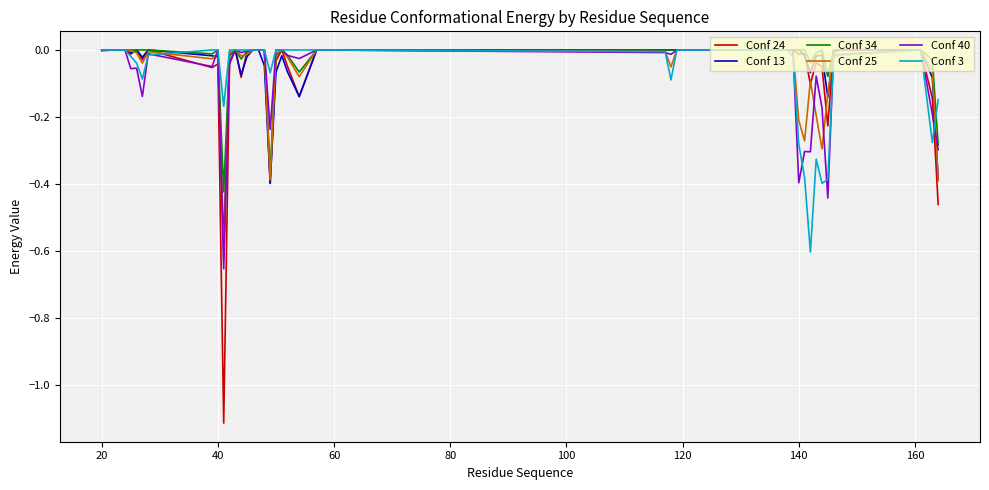

How many lines are shown in the chart?

6